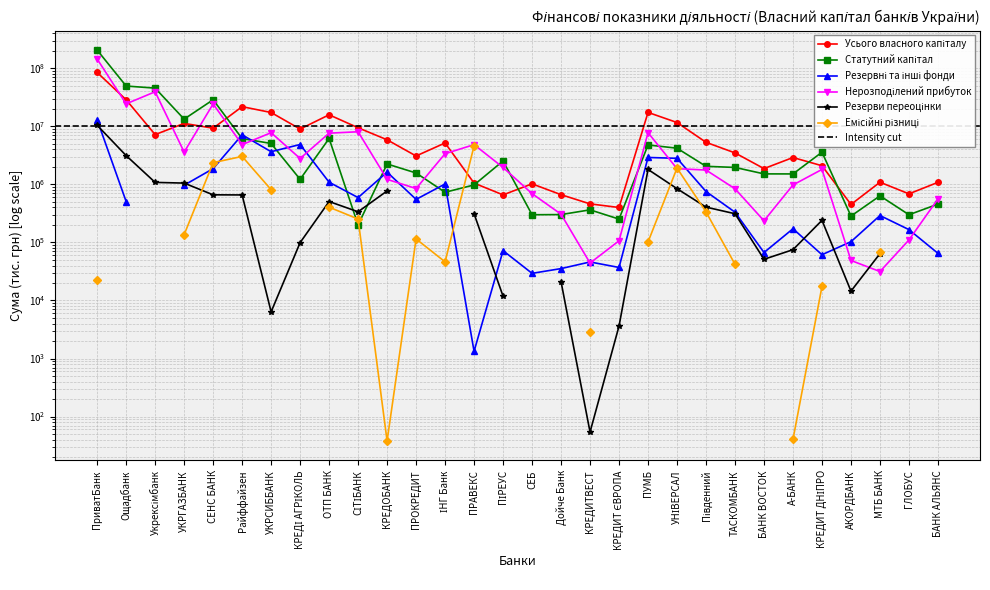

At which category does Нерозподілений прибуток reach its first local valley?

Ощадбанк